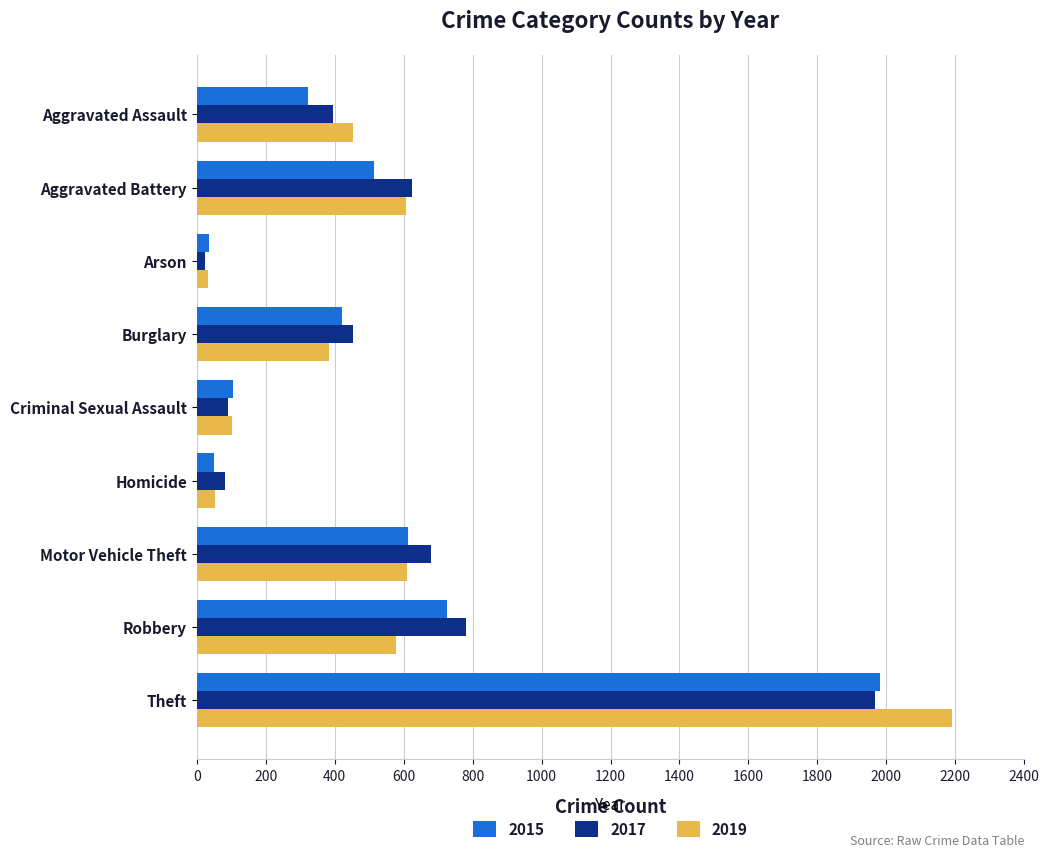

What is the difference between the maximum and minimum values in the 2019 series?

2158